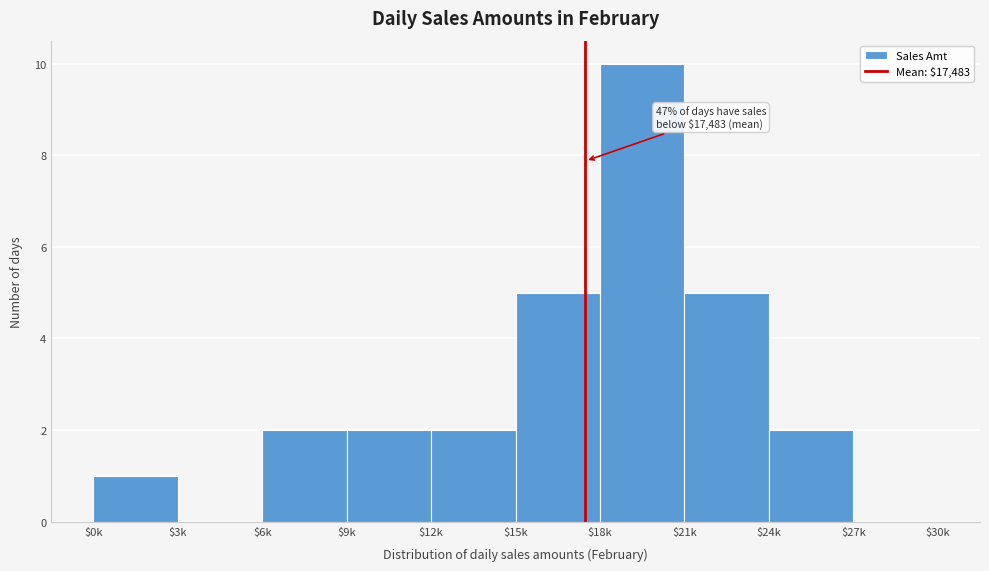

What is the sum of all values?

29